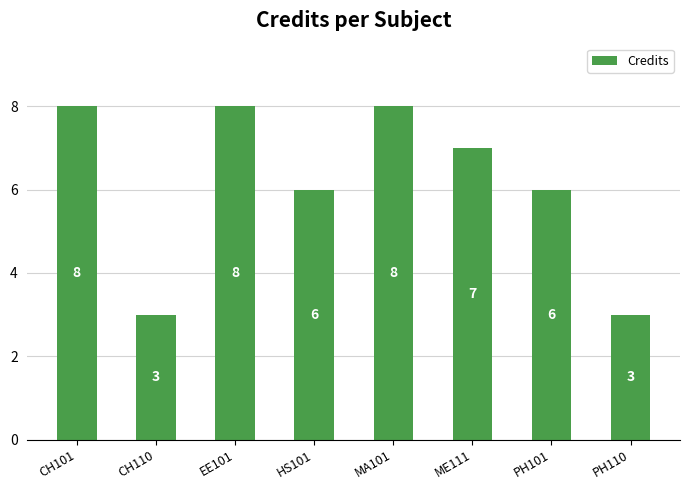

Does the chart contain any negative values?

No